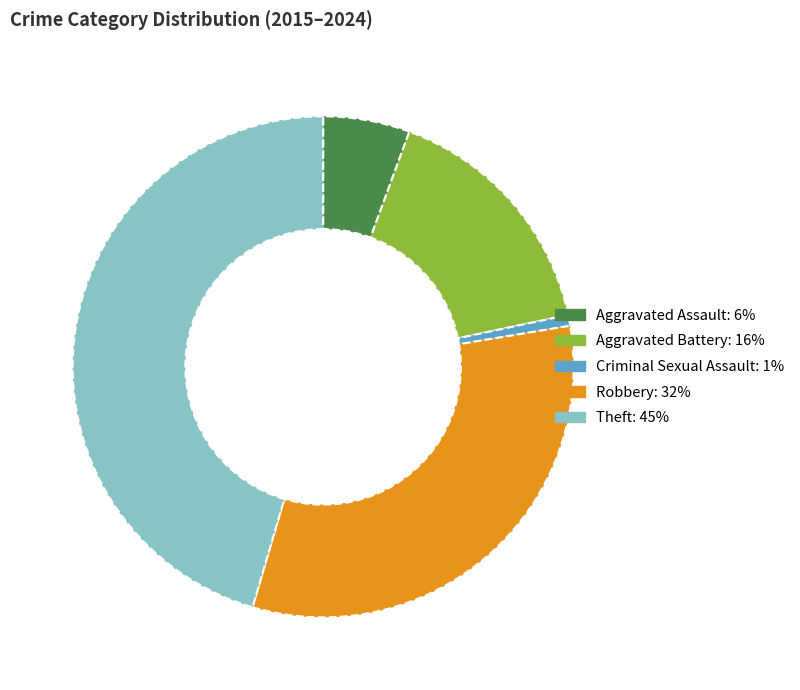

Is there any slice that represents more than half of the pie?

No